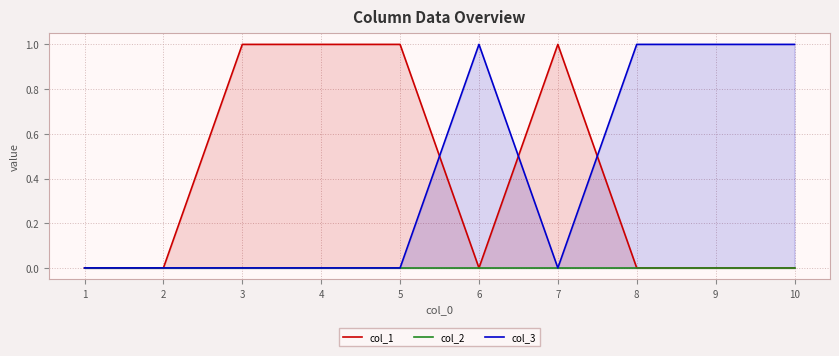

True or false: col_1 has a value of 1 at 6.

False